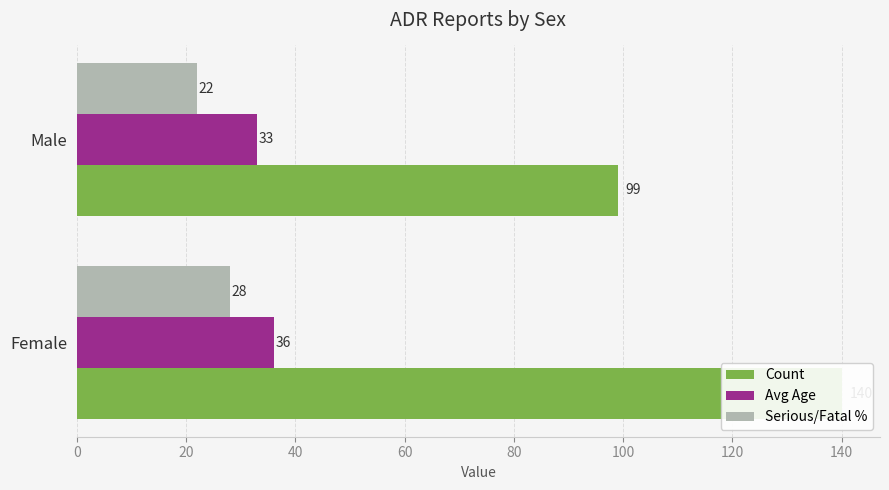

What is the value of the Count bar at the 1st from the left?

140